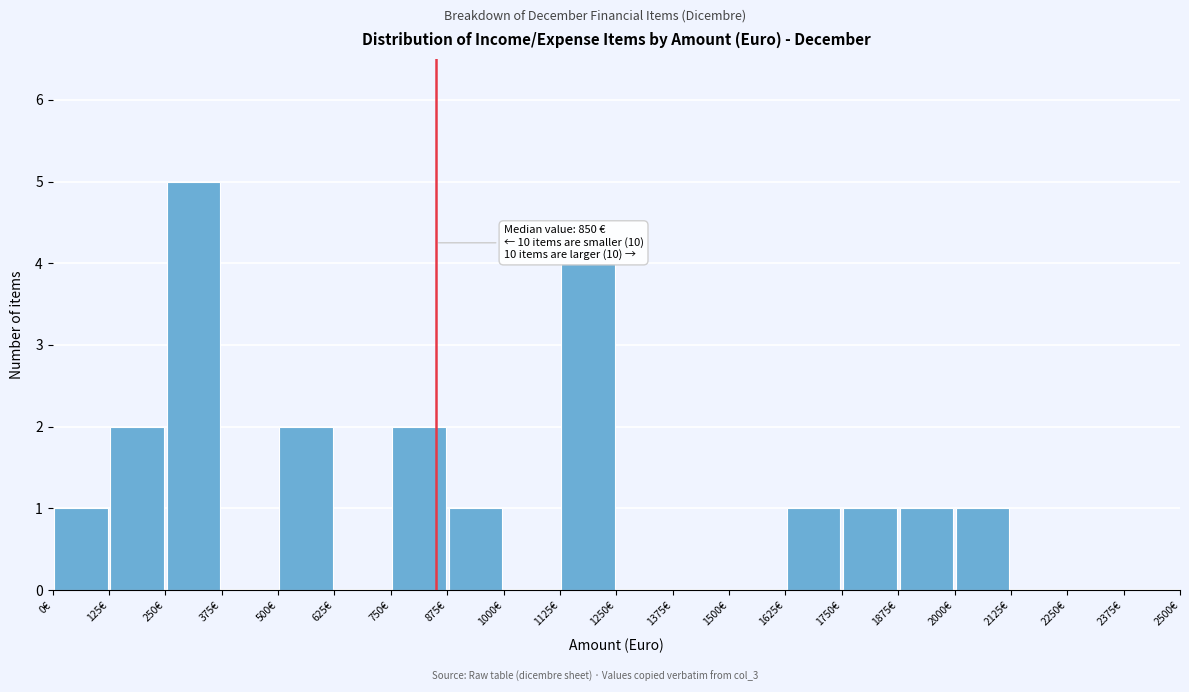

Over which range of the x-axis is the bar tallest?

250 to 375